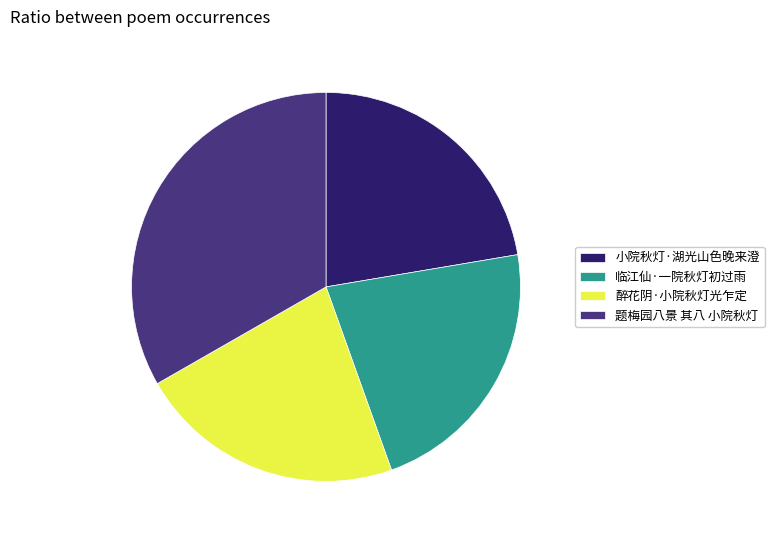

What is the ratio of the value at 小院秋灯·湖光山色晚来澄 to the value at 醉花阴·小院秋灯光乍定?

1.0